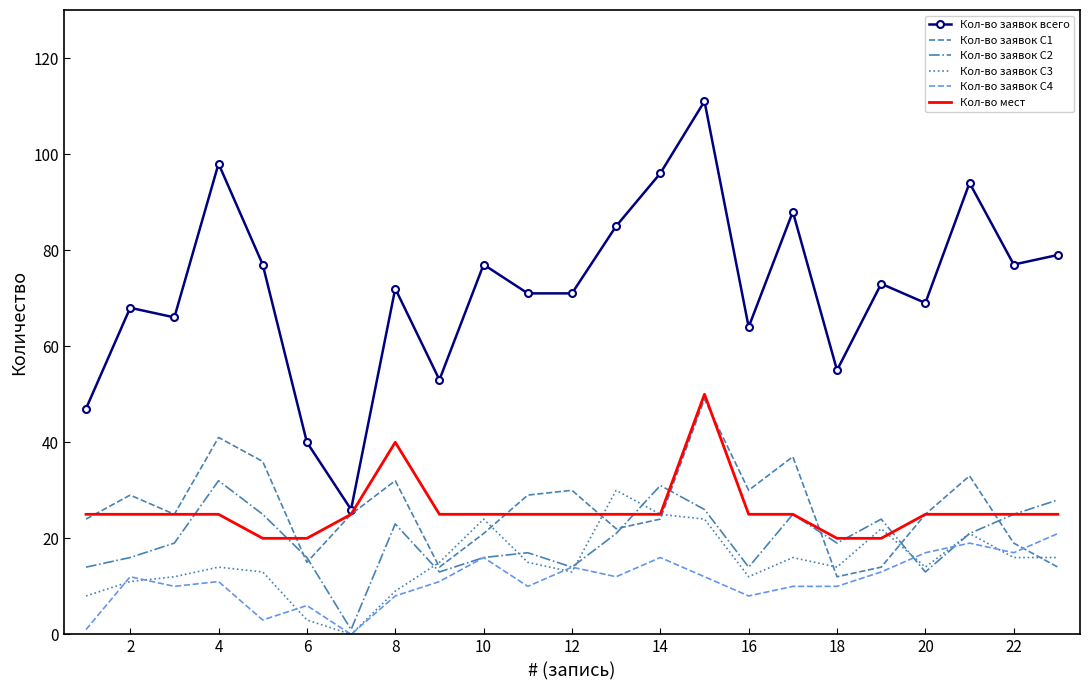

True or false: Кол-во заявок С2 and Кол-во заявок всего intersect in this chart.

False